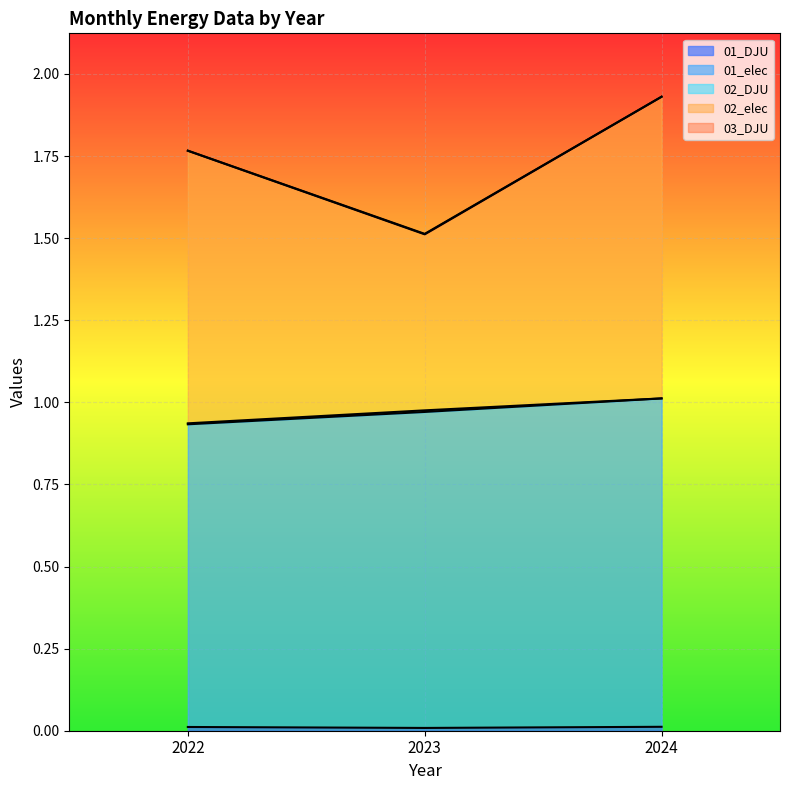

Reading right to left, list all the values displayed in this chart.

01_DJU: 0.0	0.0	0.0
01_elec: 1.0	1.0	0.9
02_elec: 1.9	1.5	1.8
03_DJU: 1.9	1.5	1.8